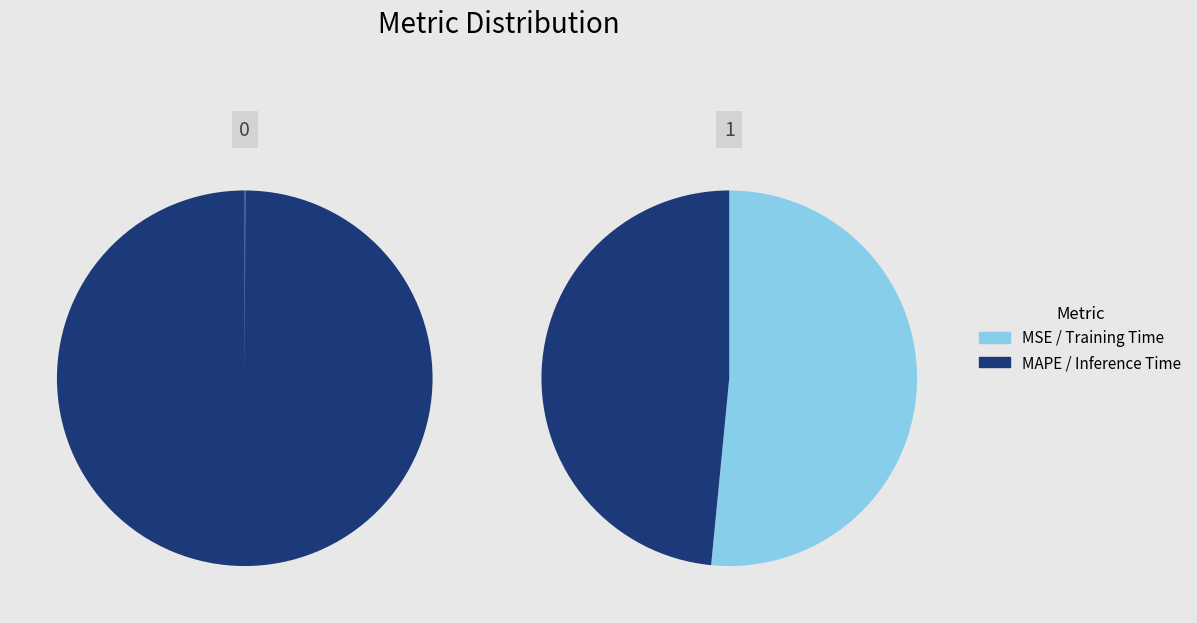

What portion of the pie excludes MSE?

100.0%